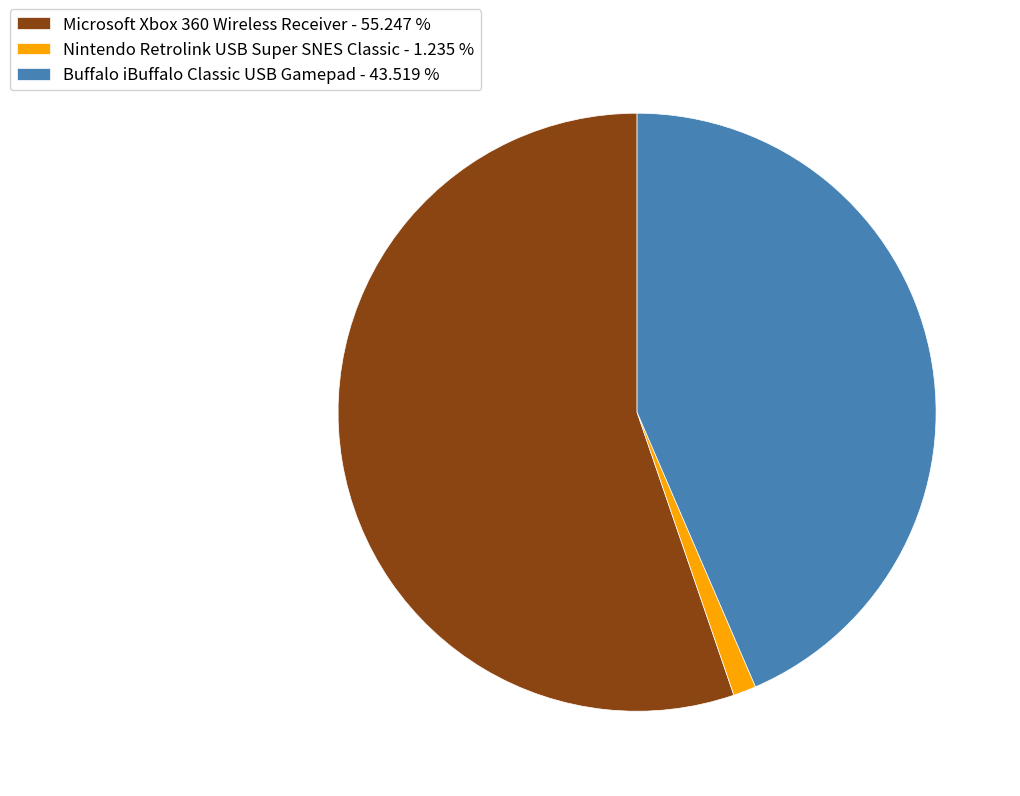

What is the majority slice?

Microsoft Xbox 360 Wireless Receiver